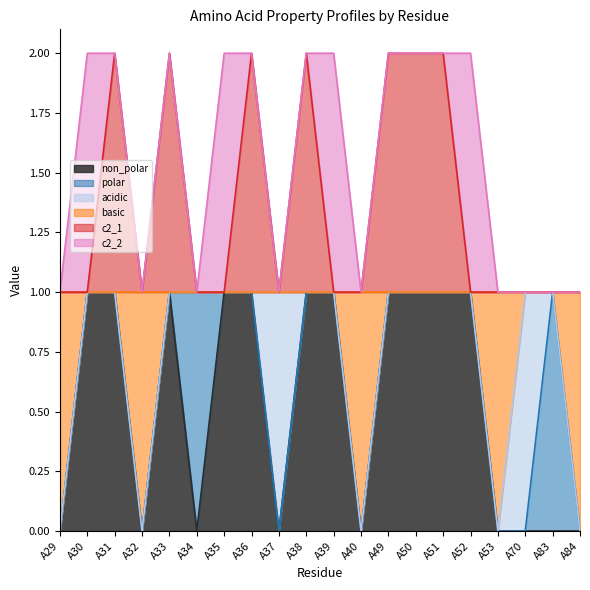

How many c2_1 values are between 1 and 2?

20